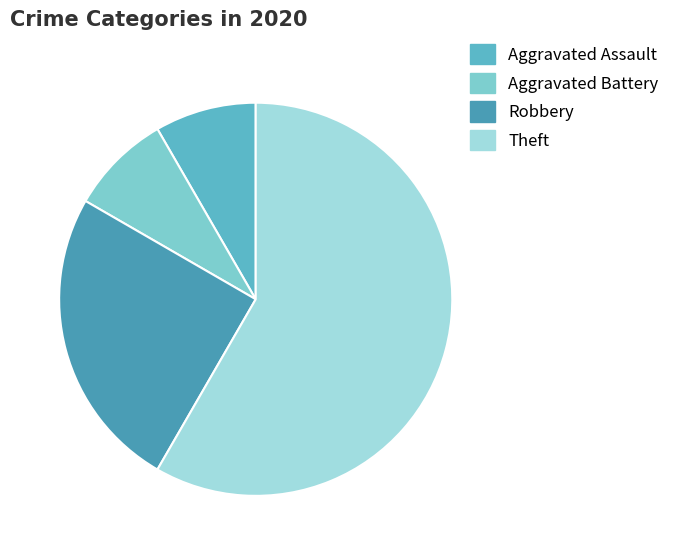

To the nearest percent, what percentage of the pie is Aggravated Assault?

8%